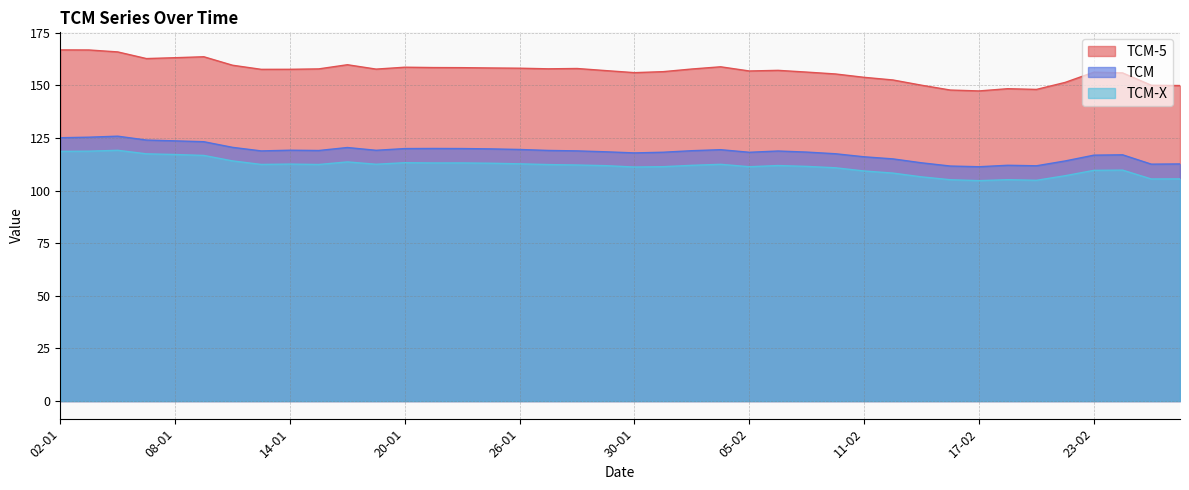

List the labels in order of TCM-X value, largest first.

06-01, 05-01, 02-01, 07-01, 08-01, 09-01, 12-01, 16-01, 20-01, 22-01, 21-01, 23-01, 26-01, 14-01, 19-01, 04-02, 13-01, 15-01, 27-01, 28-01, 03-02, 06-02, 29-01, 09-02, 02-02, 05-02, 30-01, 10-02, 24-02, 23-02, 11-02, 12-02, 20-02, 13-02, 26-02, 25-02, 18-02, 16-02, 19-02, 17-02